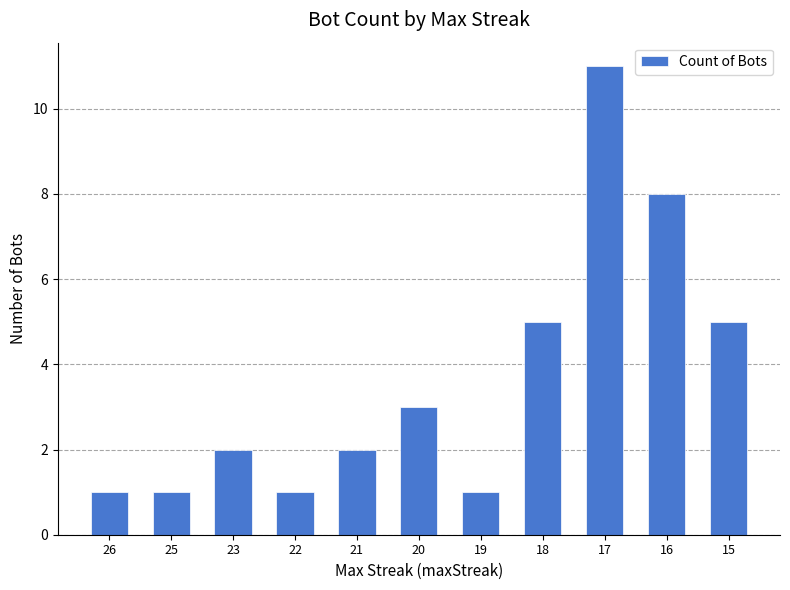

Are the bars horizontal?

No